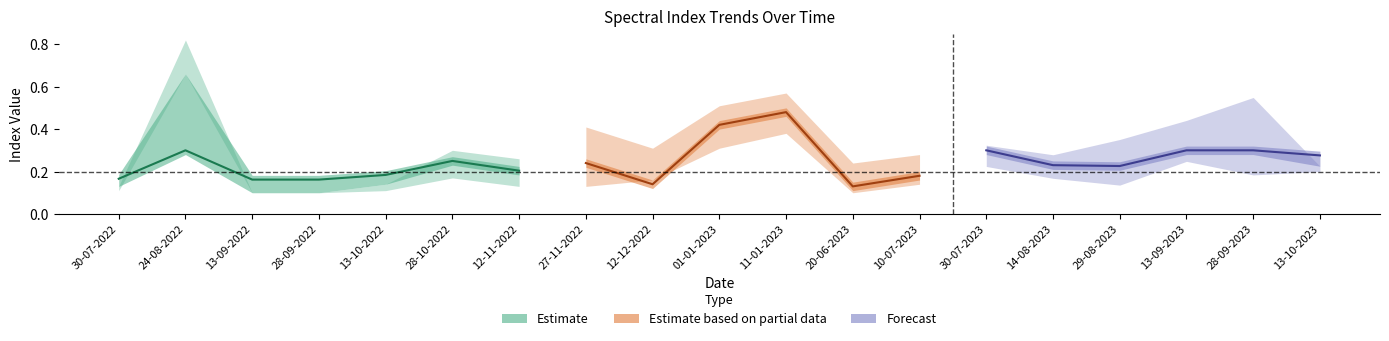

What is the difference between the highest and lowest values at 13-10-2023?

0.1